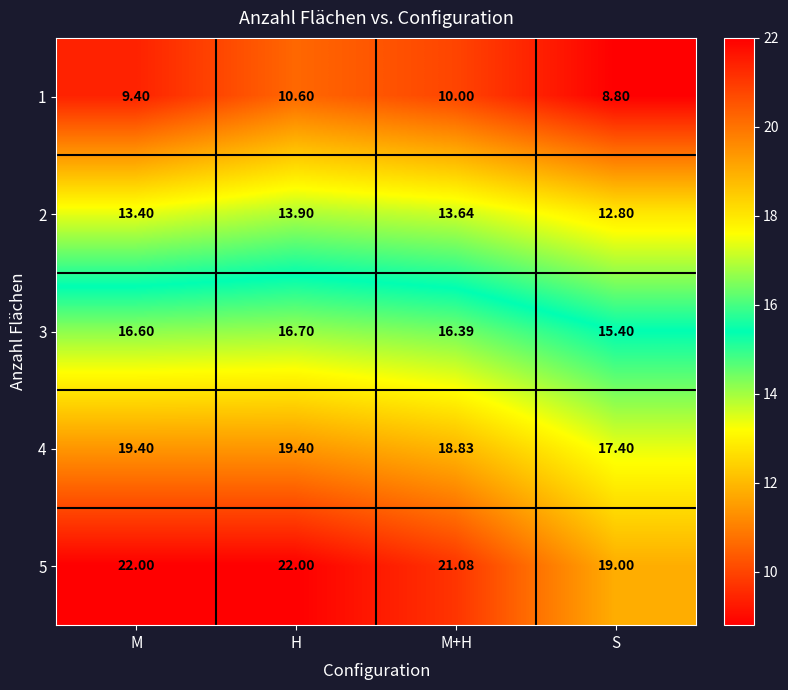

At which category is the sum across all series the highest?

H